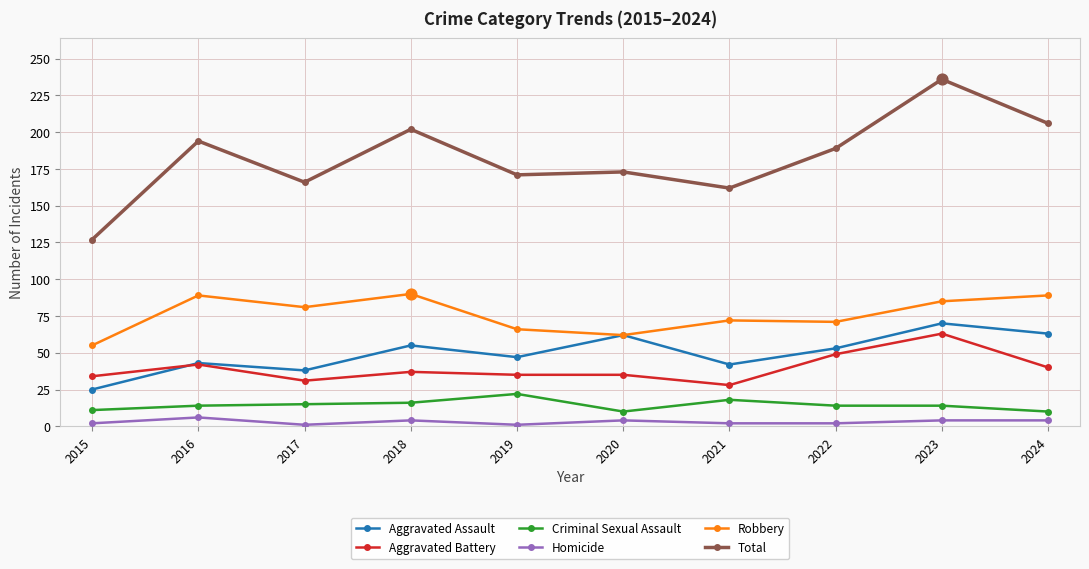

Is the value of Aggravated Assault at 2021 greater than the value of Homicide at 2017?

Yes